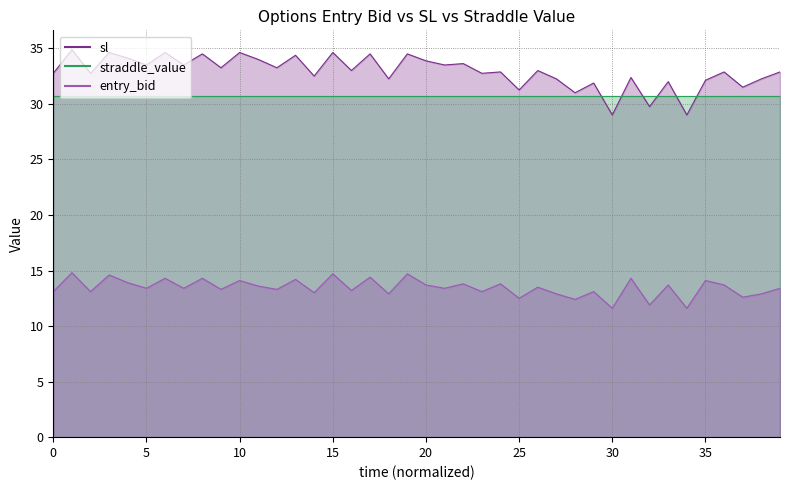

What is the label of the 18th point from the right?

22